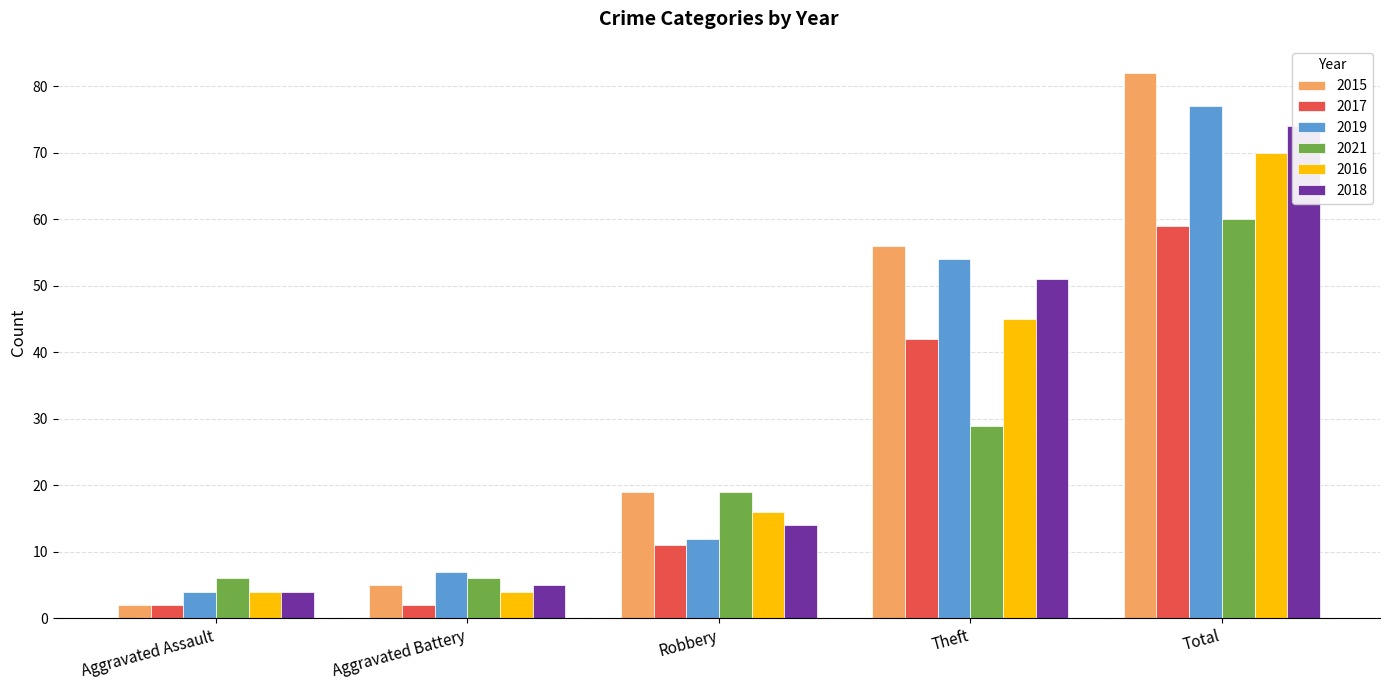

Reading left to right, transcribe all the data shown in this chart.

2015: Aggravated Assault=2	Aggravated Battery=5	Robbery=19	Theft=56	Total=82
2017: Aggravated Assault=2	Aggravated Battery=2	Robbery=11	Theft=42	Total=59
2019: Aggravated Assault=4	Aggravated Battery=7	Robbery=12	Theft=54	Total=77
2021: Aggravated Assault=6	Aggravated Battery=6	Robbery=19	Theft=29	Total=60
2016: Aggravated Assault=4	Aggravated Battery=4	Robbery=16	Theft=45	Total=70
2018: Aggravated Assault=4	Aggravated Battery=5	Robbery=14	Theft=51	Total=74